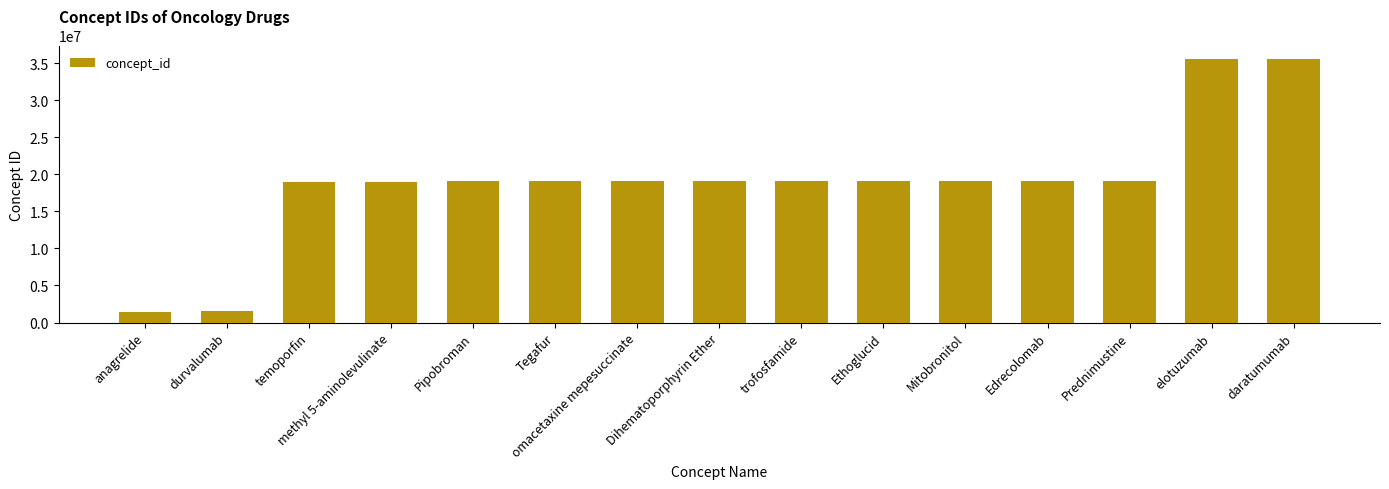

Approximately how many times larger is the value at elotuzumab compared to daratumumab?

1.0